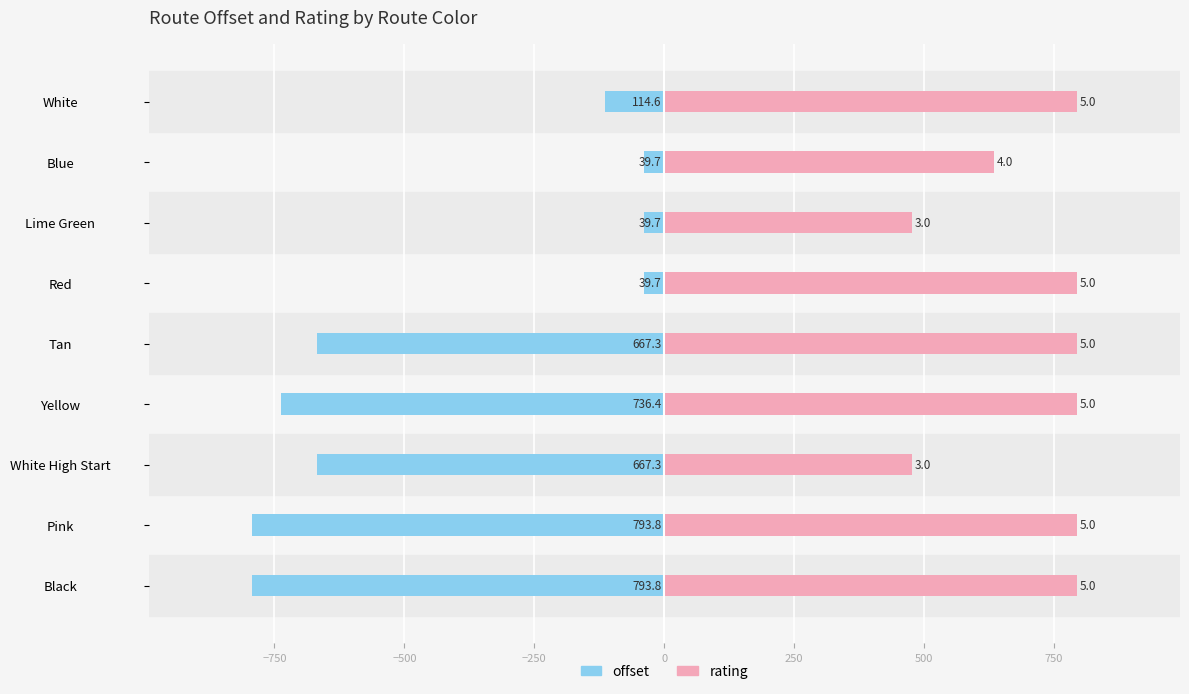

What are all the series names shown in the legend?

offset, rating